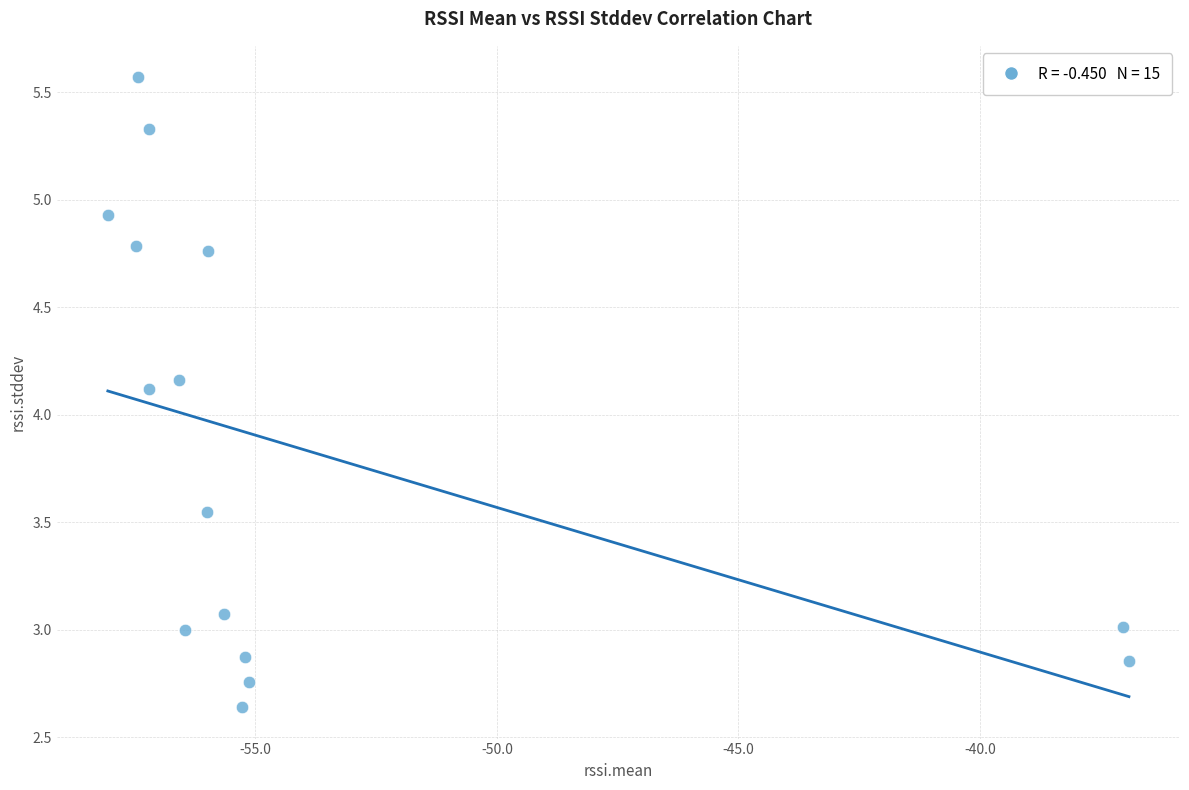

What Y value in the scatter plot is closest to 4?

4.1